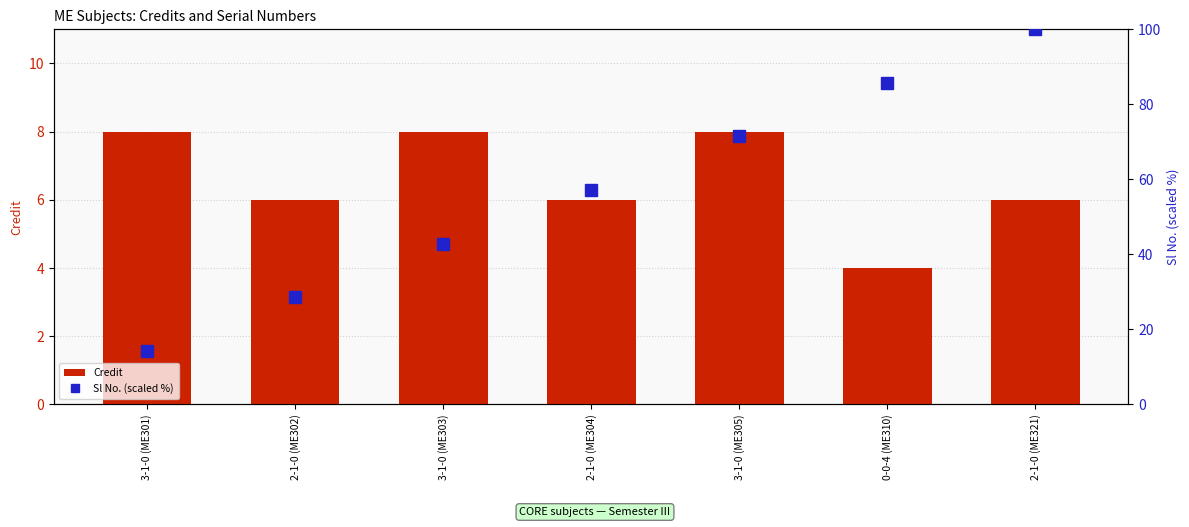

Rank the series by their maximum value, from lowest to highest.

Credit, Sl No. (scaled %)